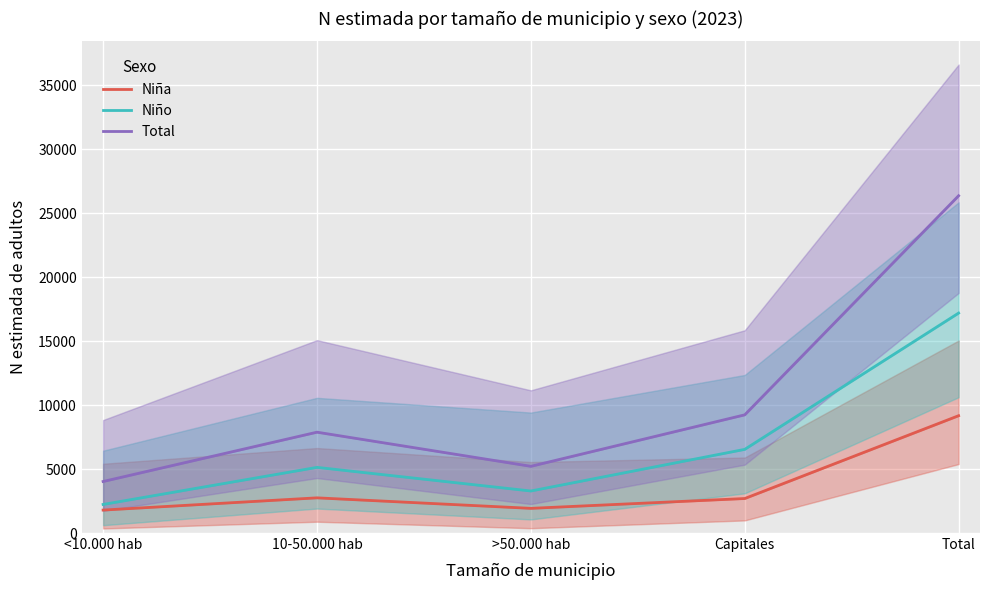

How many lines are shown in the chart?

3